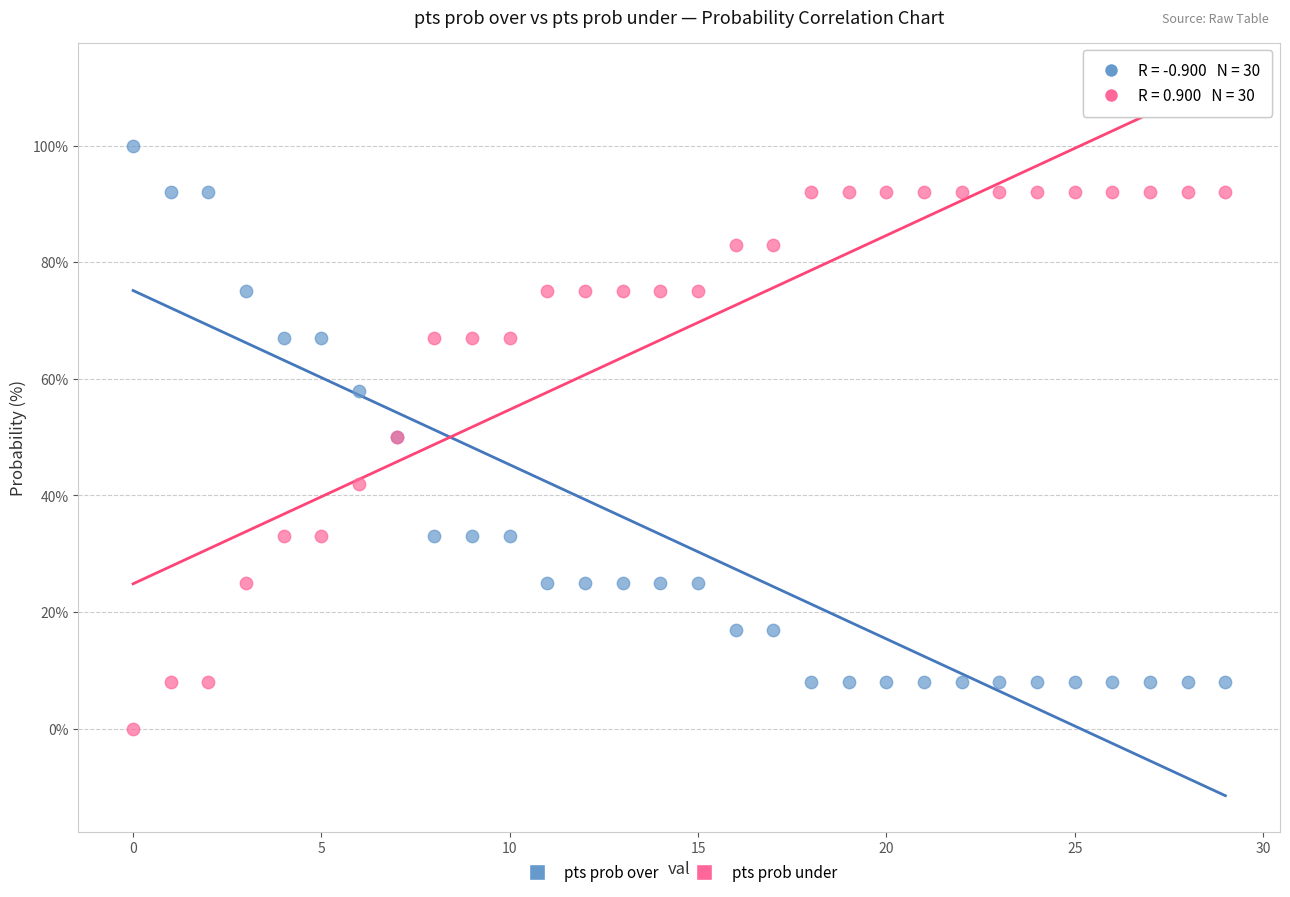

Which series reaches the minimum Y coordinate?

pts prob under